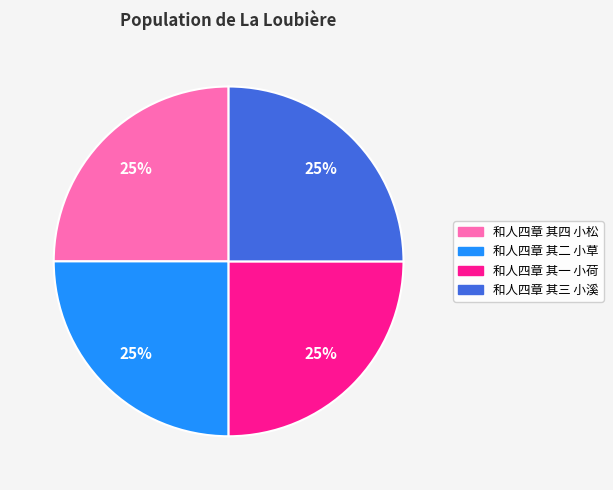

Does 和人四章 其四 小松 represent more than half of the total?

No